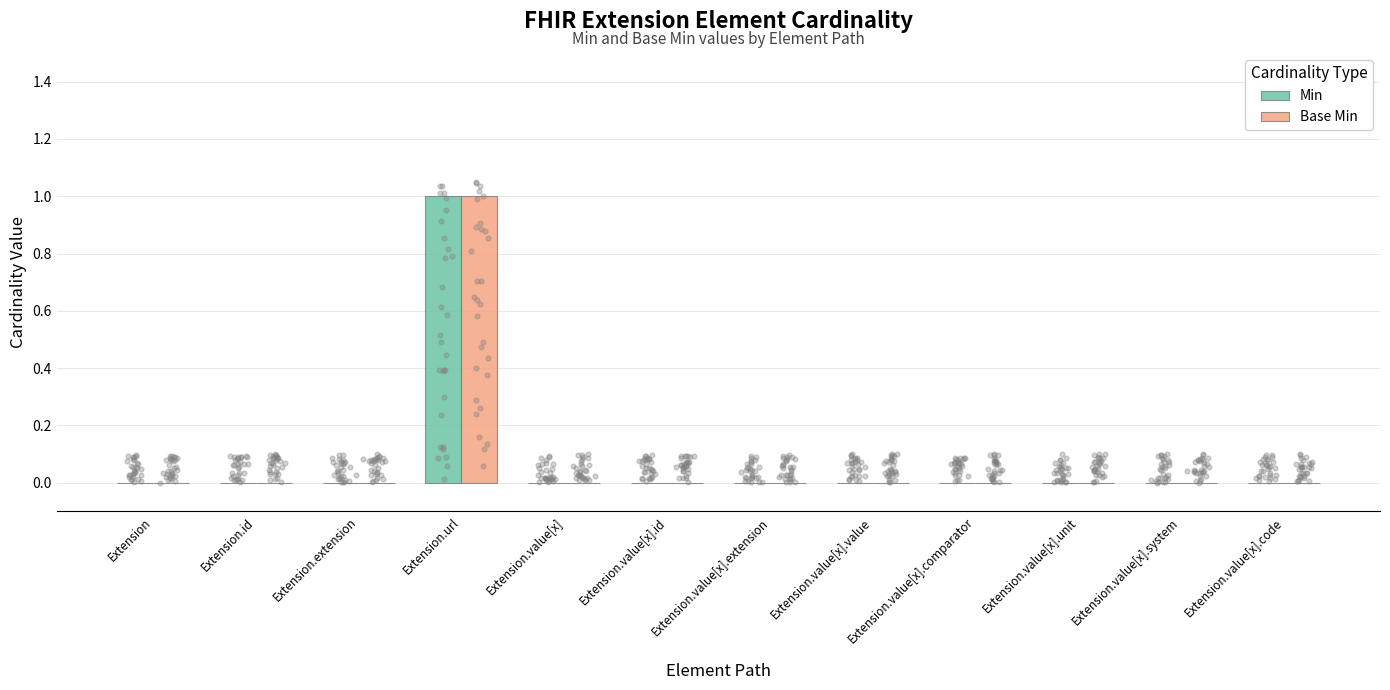

What are all the series names shown in the legend?

Min, Base Min